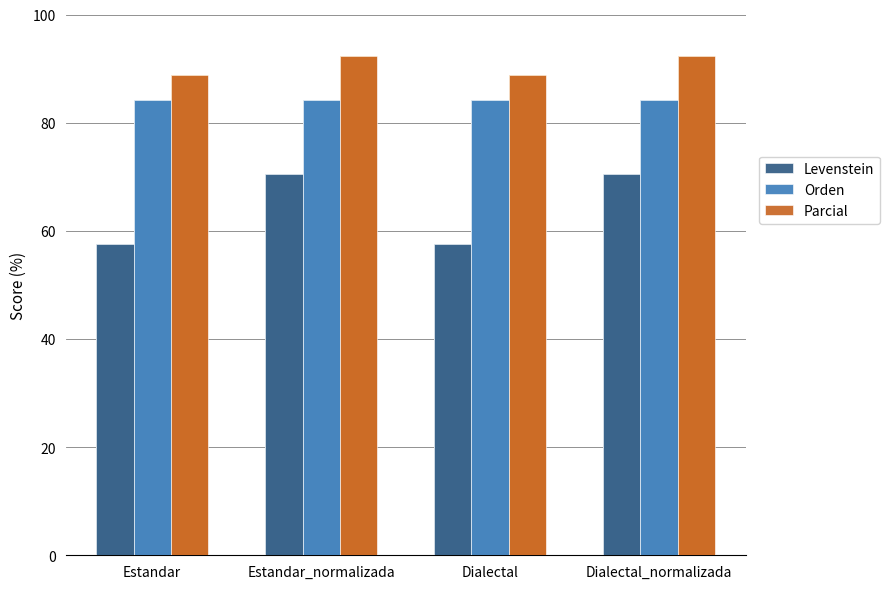

Which series changed the most between Estandar and Estandar_normalizada?

Levenstein